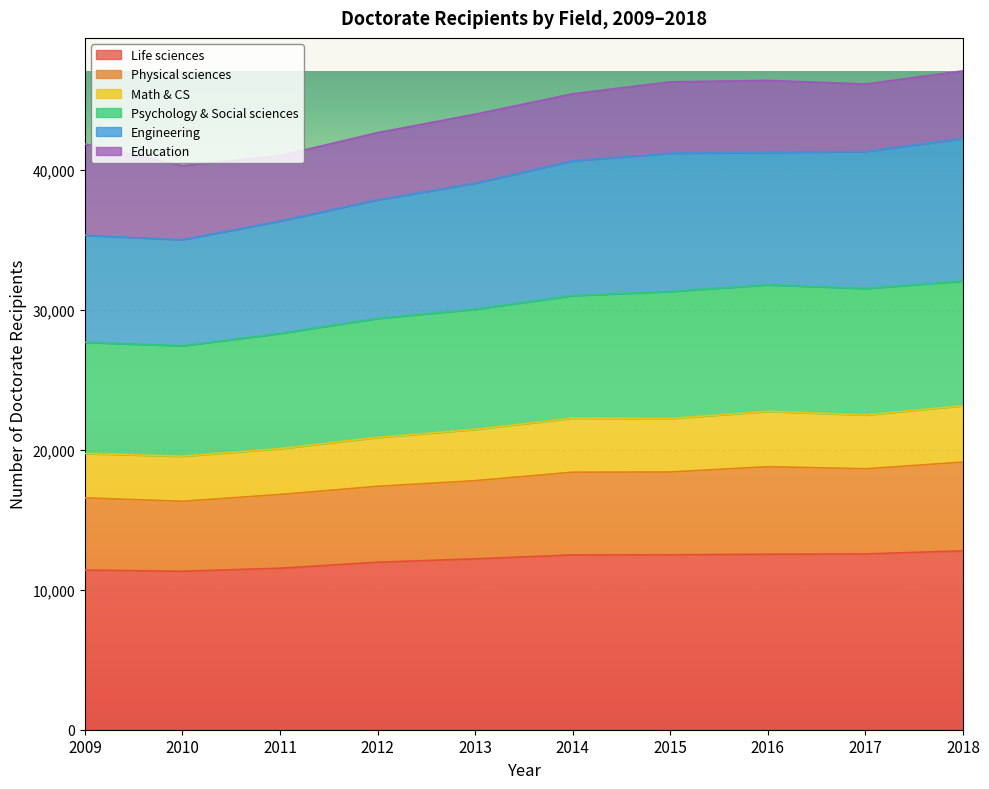

What is the total value across all series at 2013?

43965